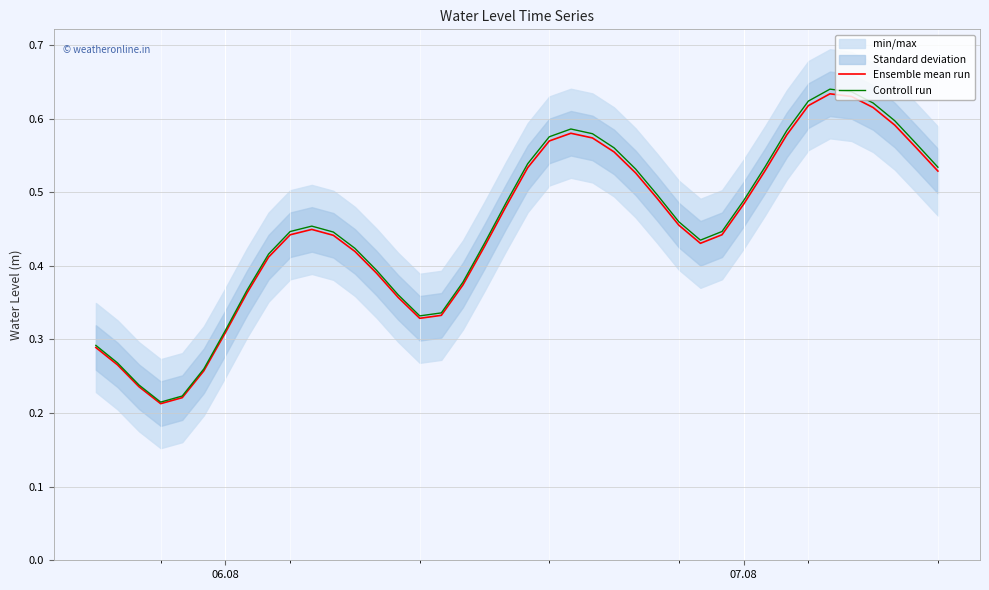

Is the value of Controll run at 20 greater than the value of Ensemble mean run at 24?

No